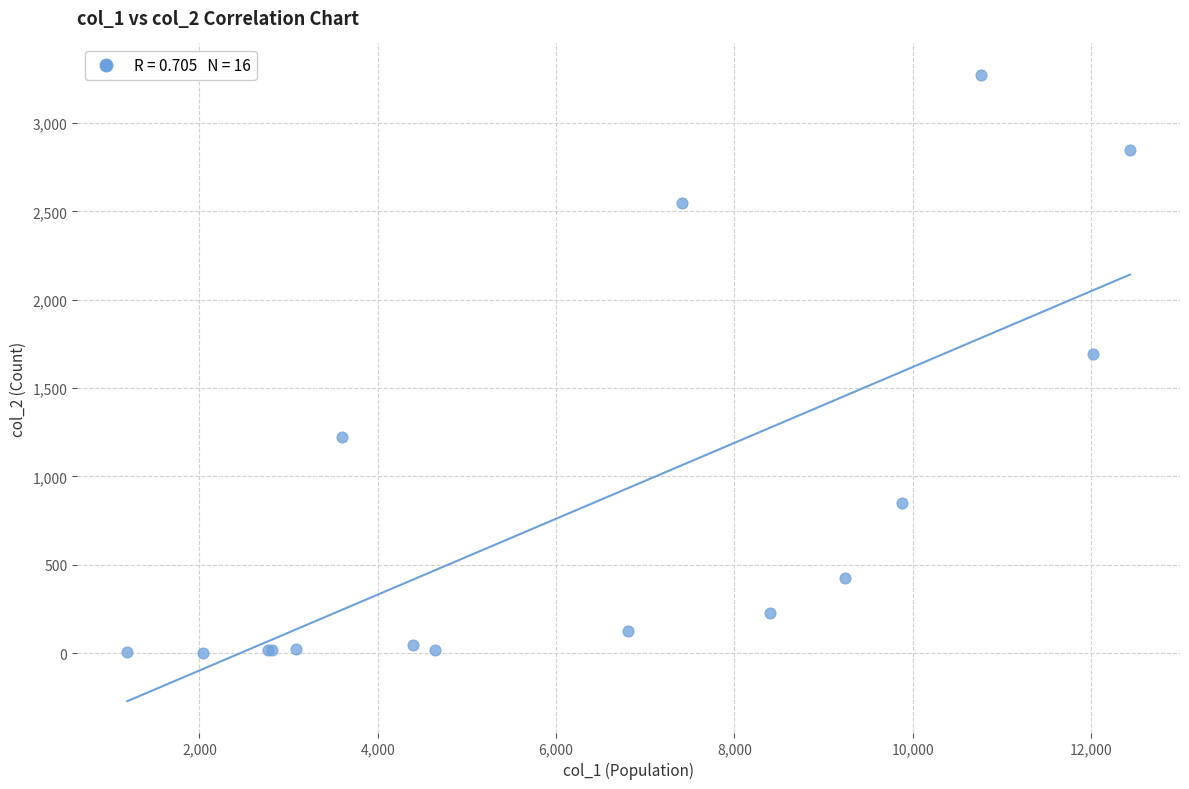

What Y value in the scatter plot is closest to 1638?

1690